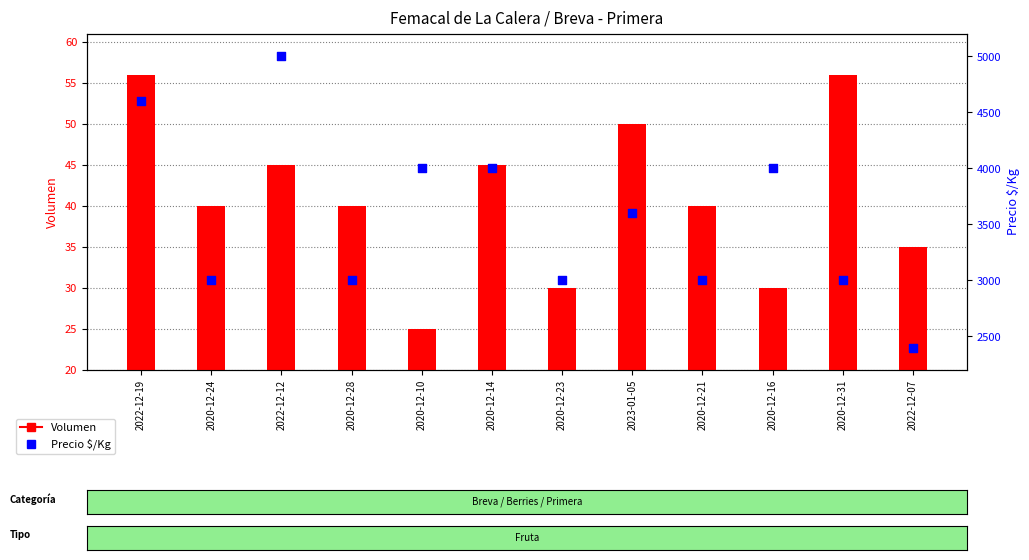

At how many categories does at least one series exceed 1942?

12